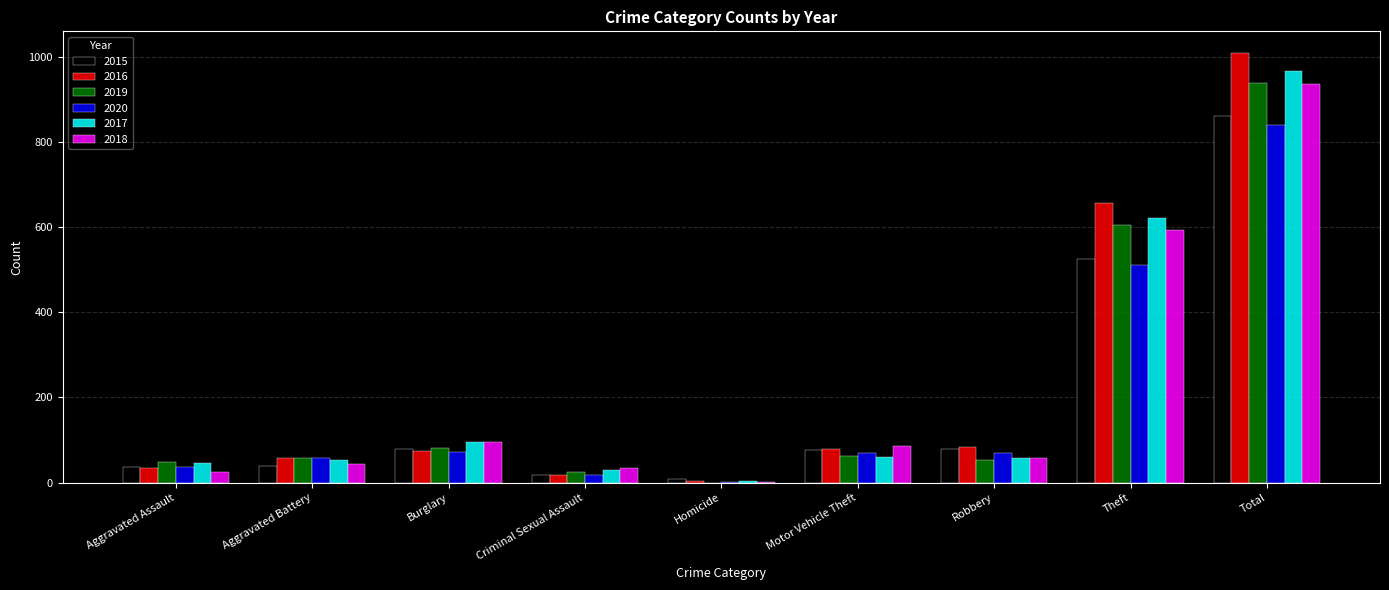

What are all the series names shown in the legend?

2015, 2016, 2019, 2020, 2017, 2018